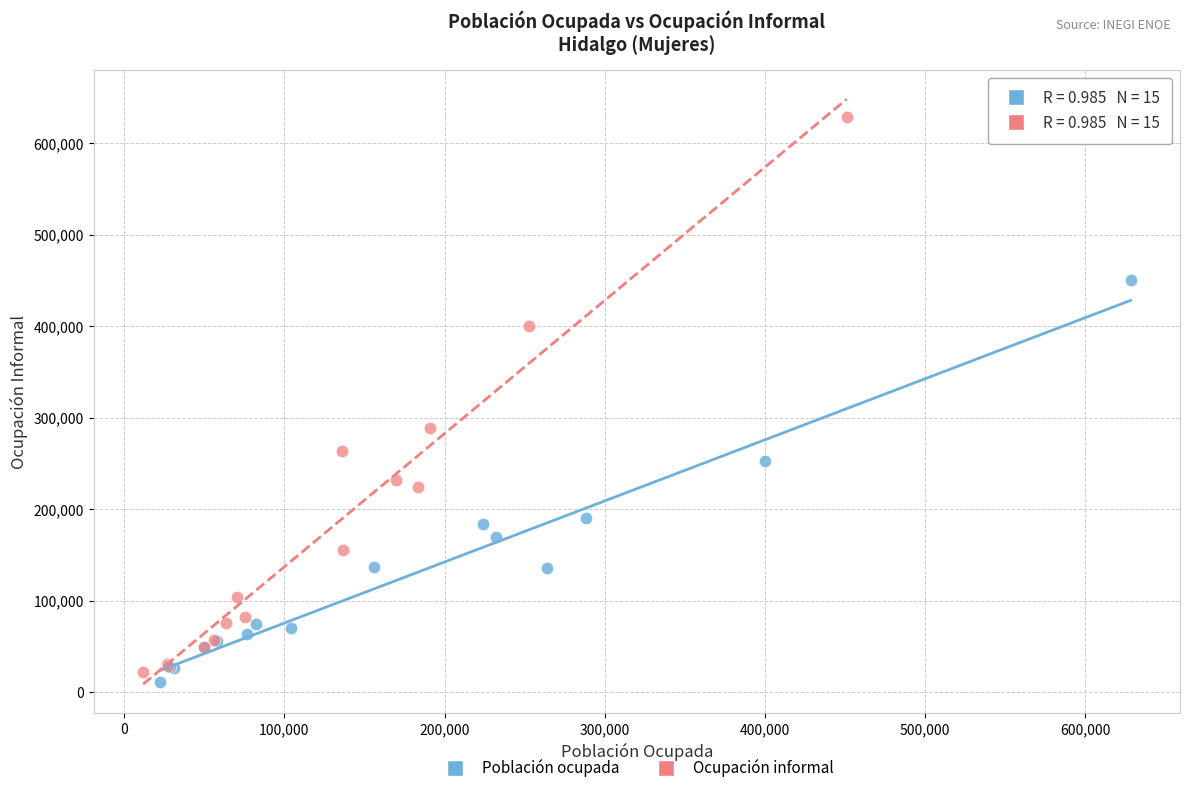

Which series has the largest Y range (max minus min)?

Ocupación informal